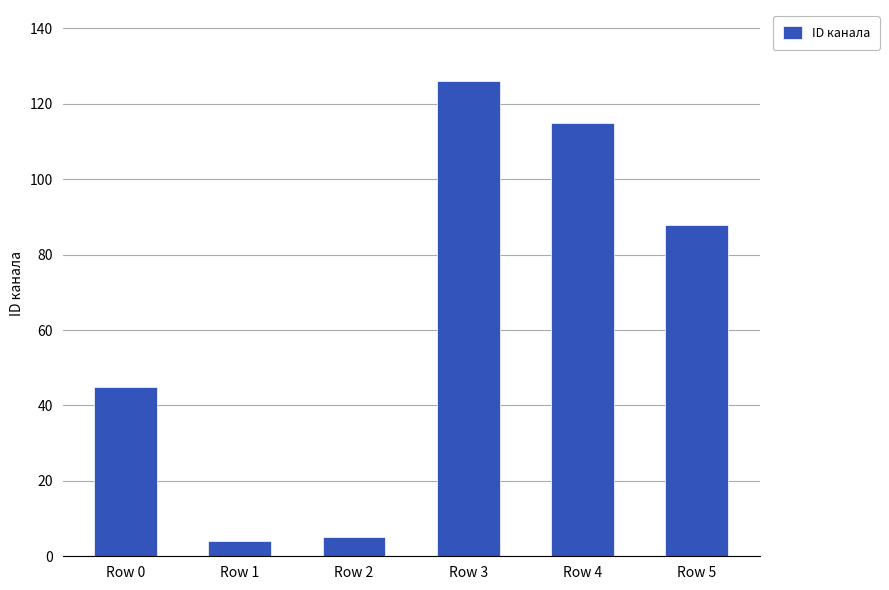

Reading right to left, what are all the values shown in this chart?

88	115	126	5	4	45